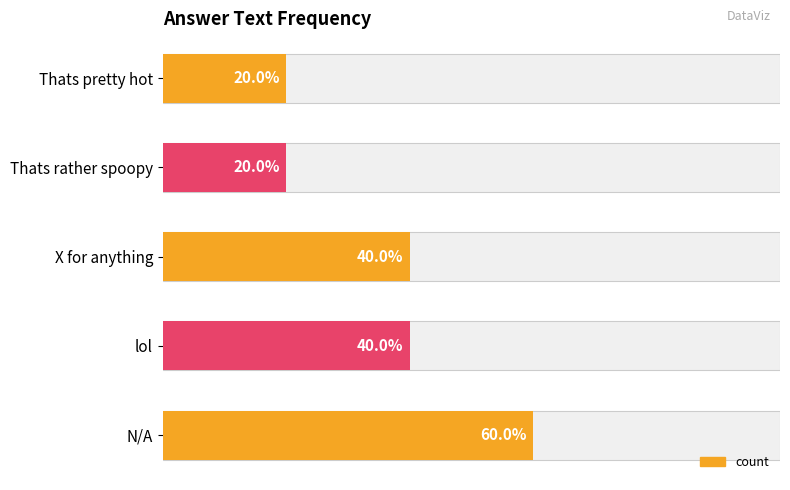

True or false: the data shows 2 at lol.

True